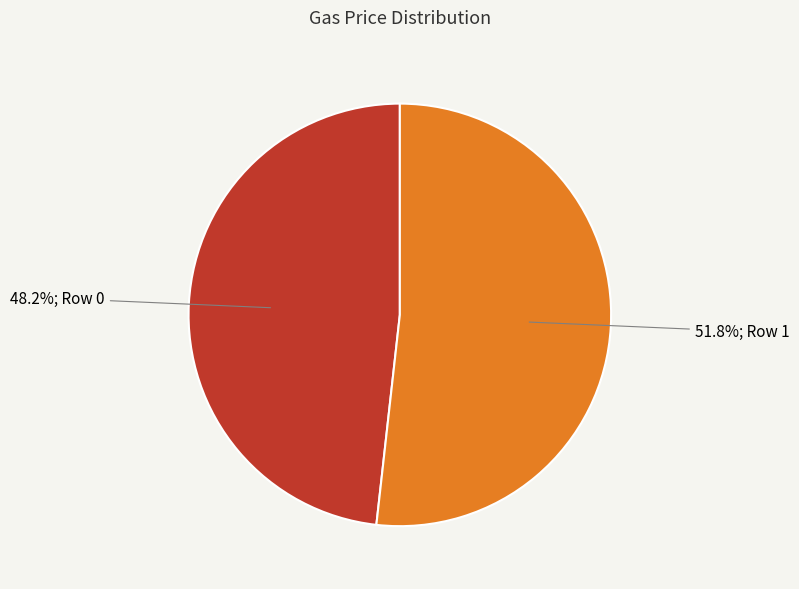

What portion of the pie excludes 51.8%; Row 1?

48.2%